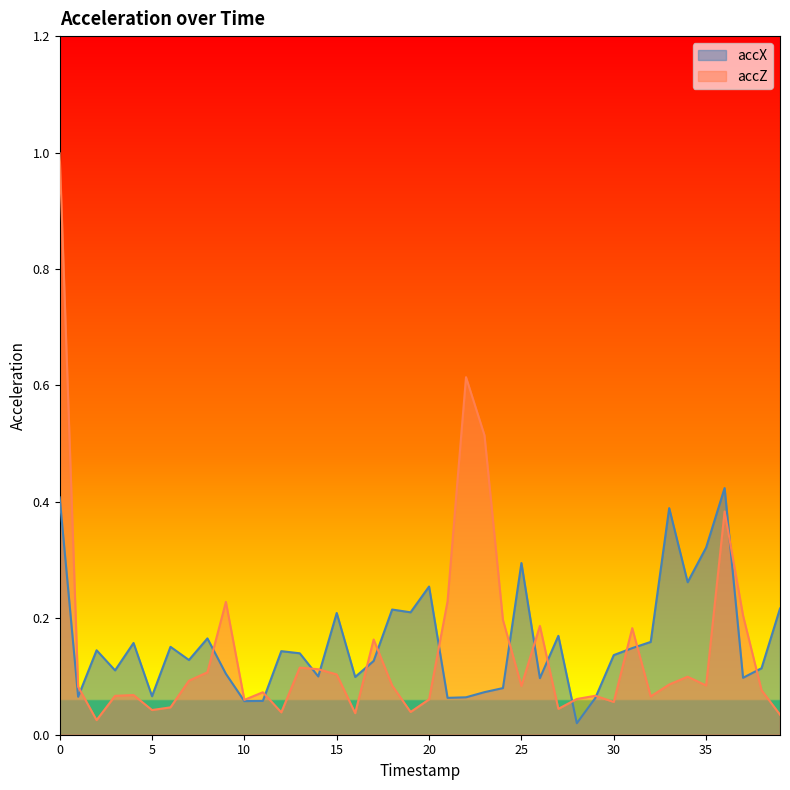

True or false: accZ has a value of 0.1 at 37.

False